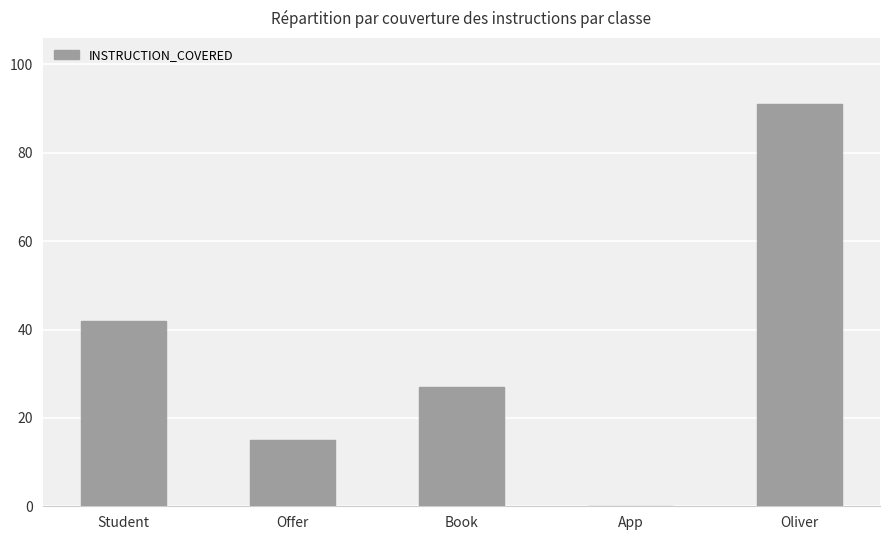

Reading left to right, transcribe all the data shown in this chart.

Student=42	Offer=15	Book=27	App=0	Oliver=91